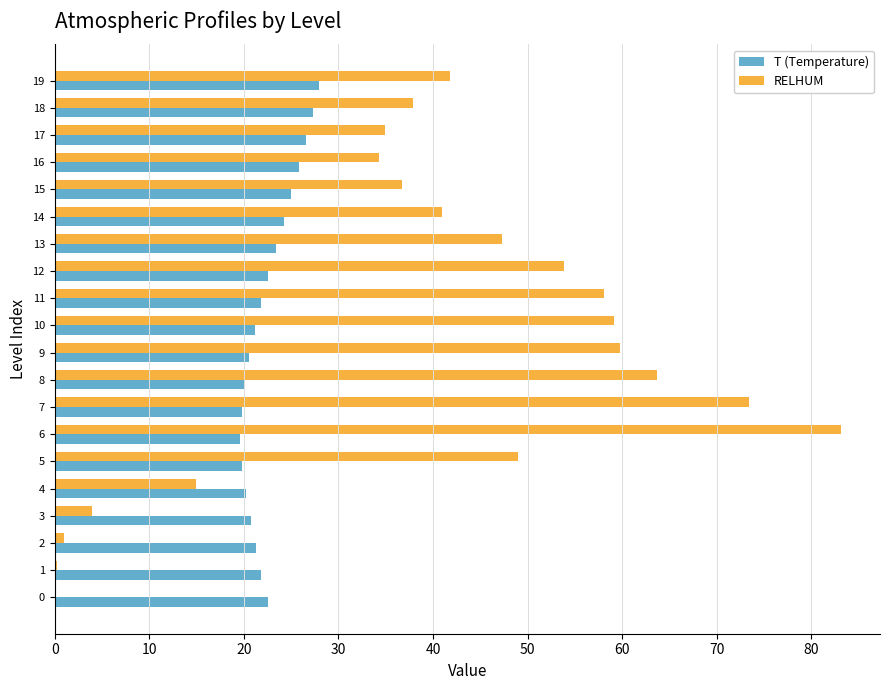

Count the number of categories in the chart.

20